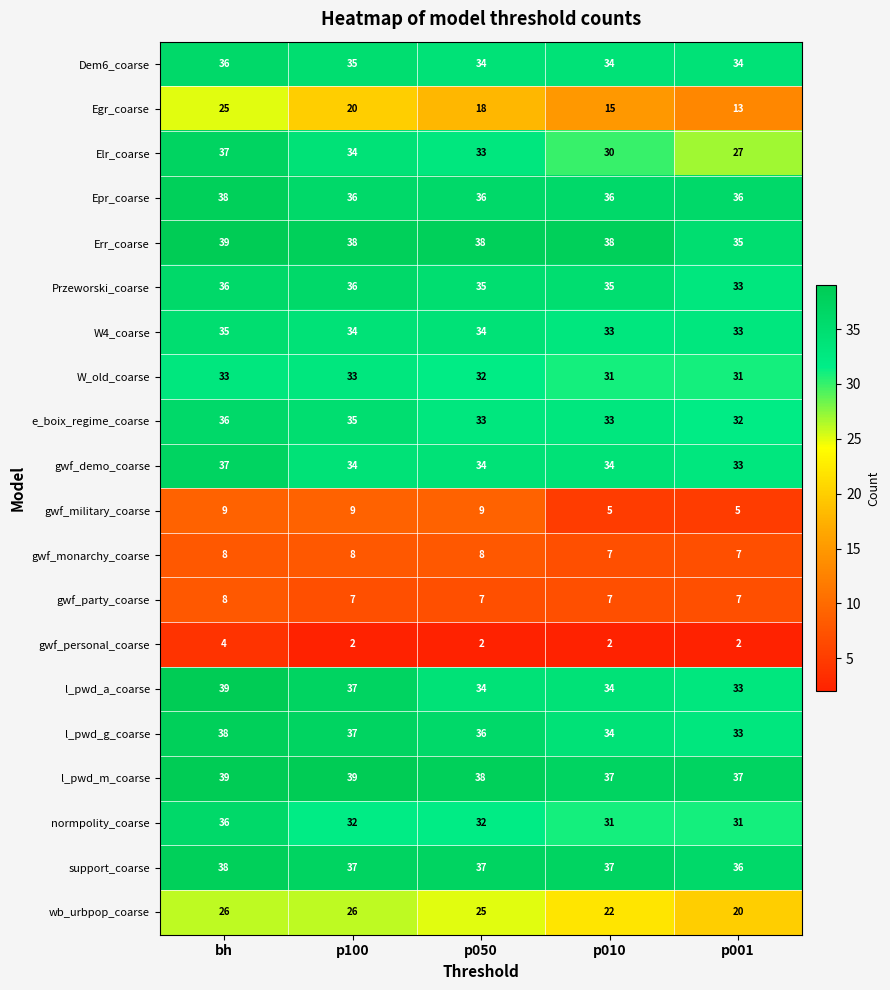

True or false: Egr_coarse has a value of 25 at bh.

True